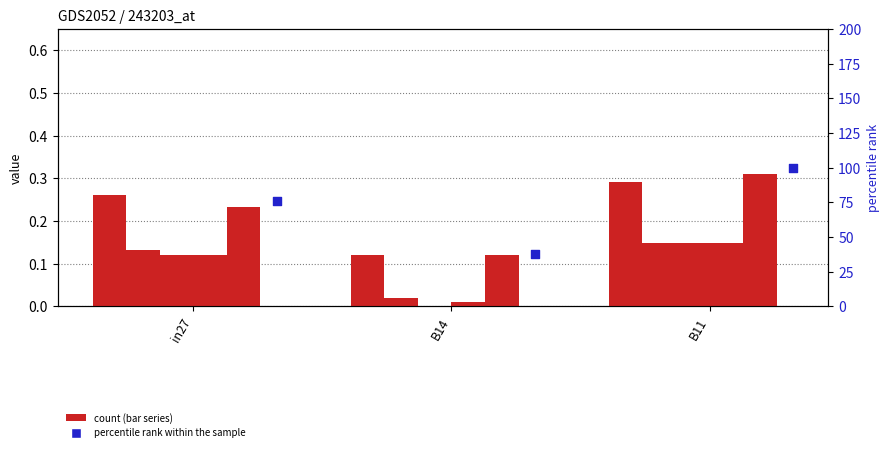

At which category is the sum across all series the highest?

B11